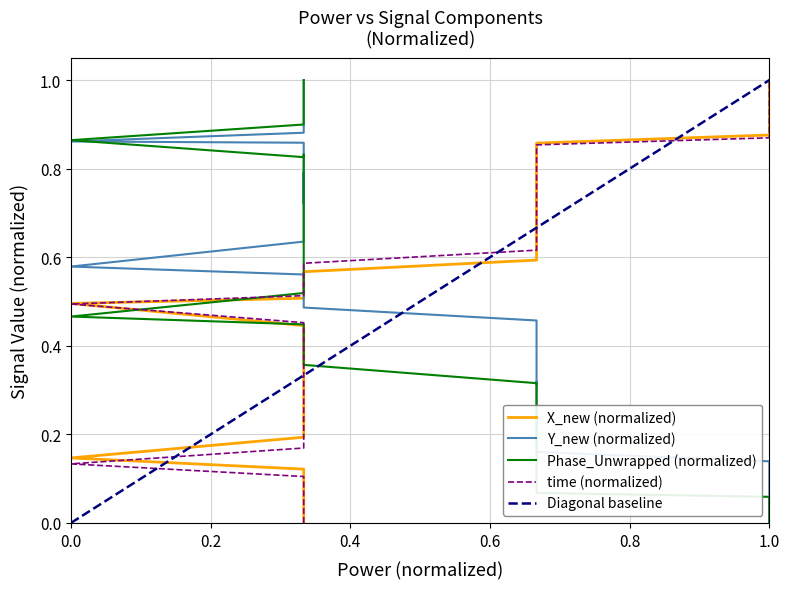

How many categories are shown in the chart?

40